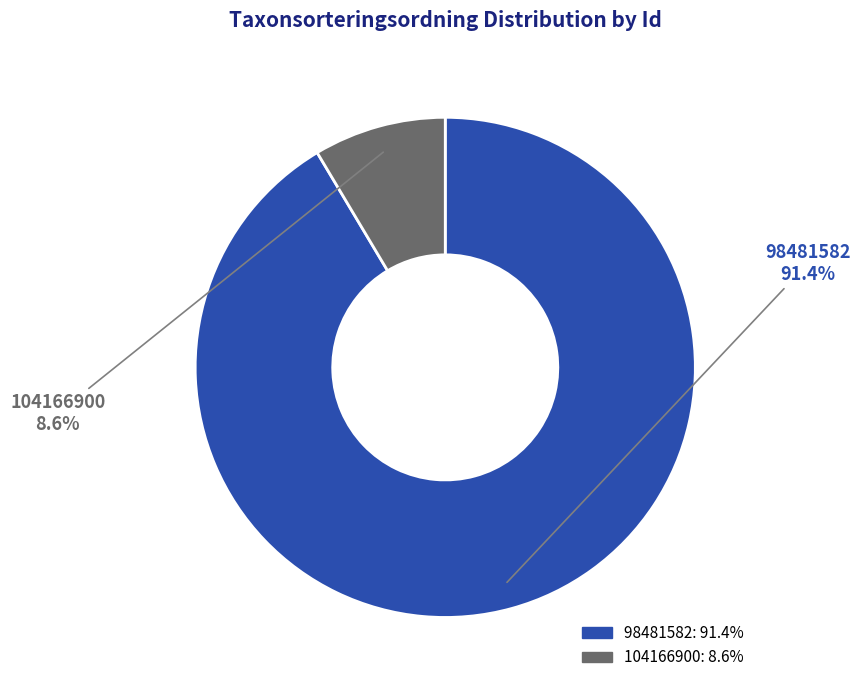

Between 98481582 and 104166900, which is larger?

98481582